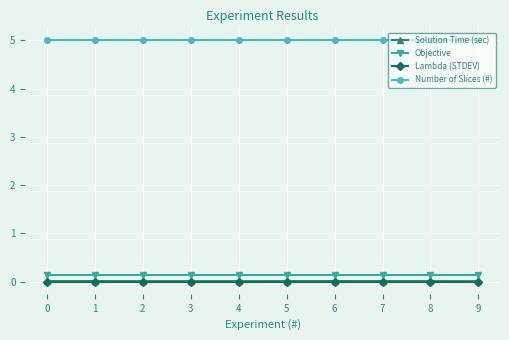

What is the maximum value shown in the chart?

5.0